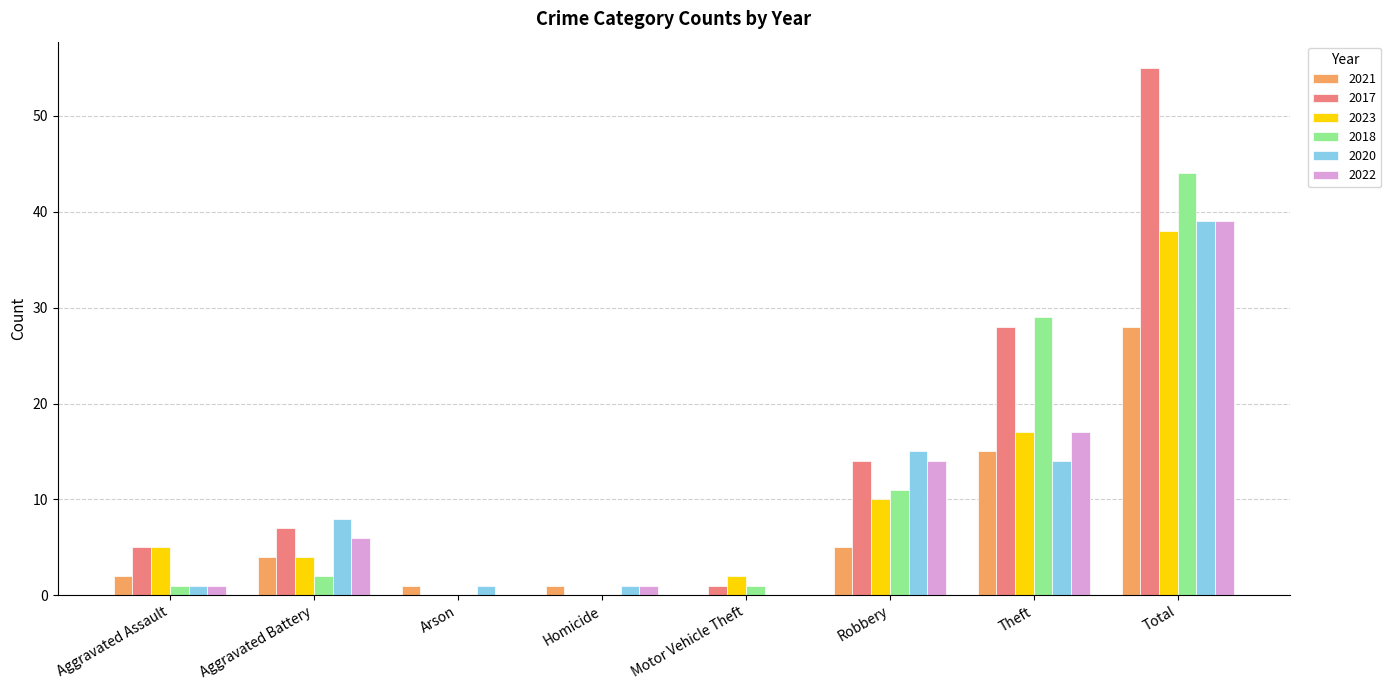

Which series has the largest range (max minus min)?

2017